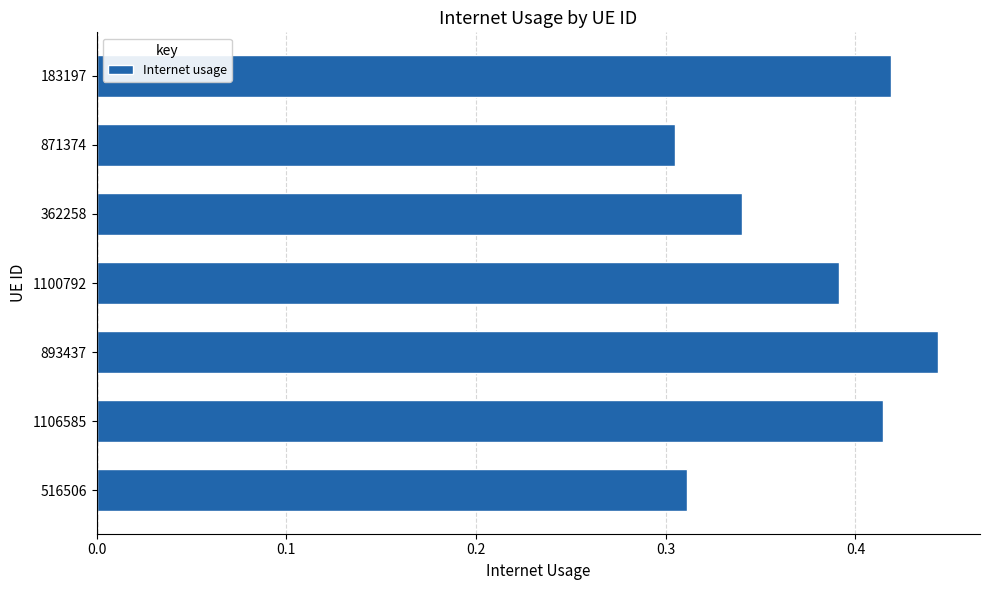

Which has a higher value, 183197 or 516506?

183197